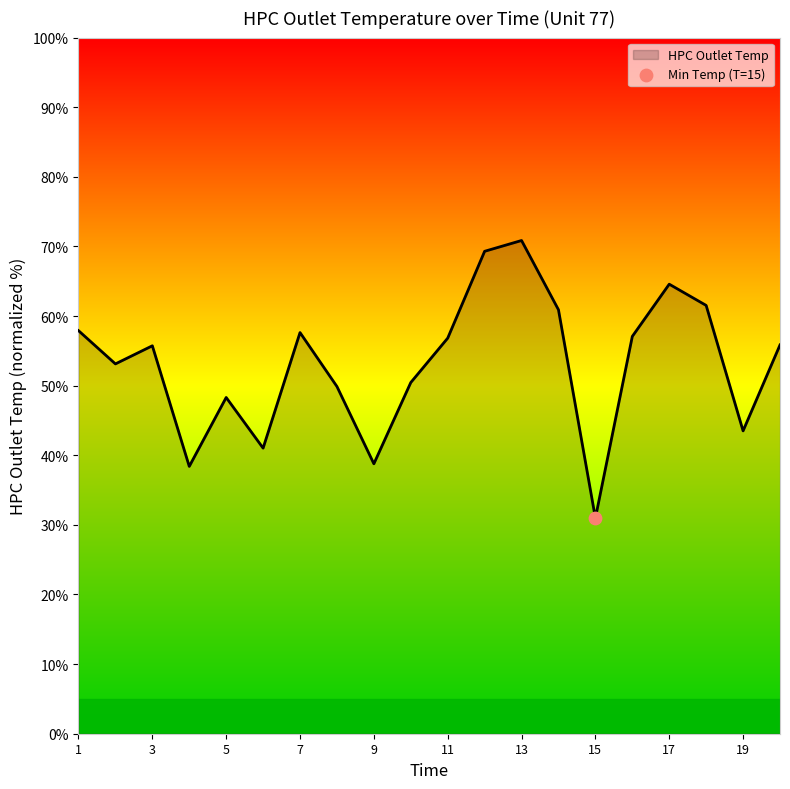

What is the difference between the maximum and minimum values?

39.9